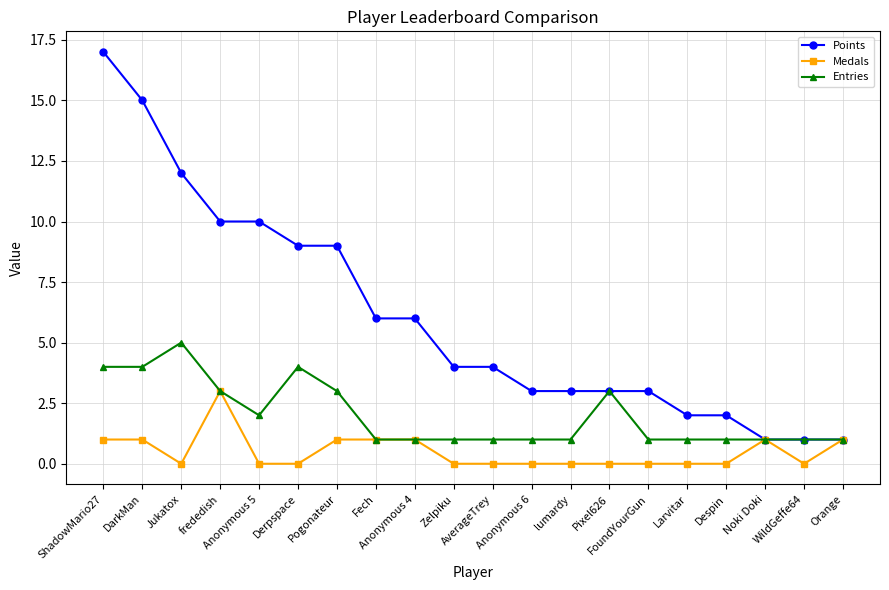

Which series has the widest spread of values?

Points